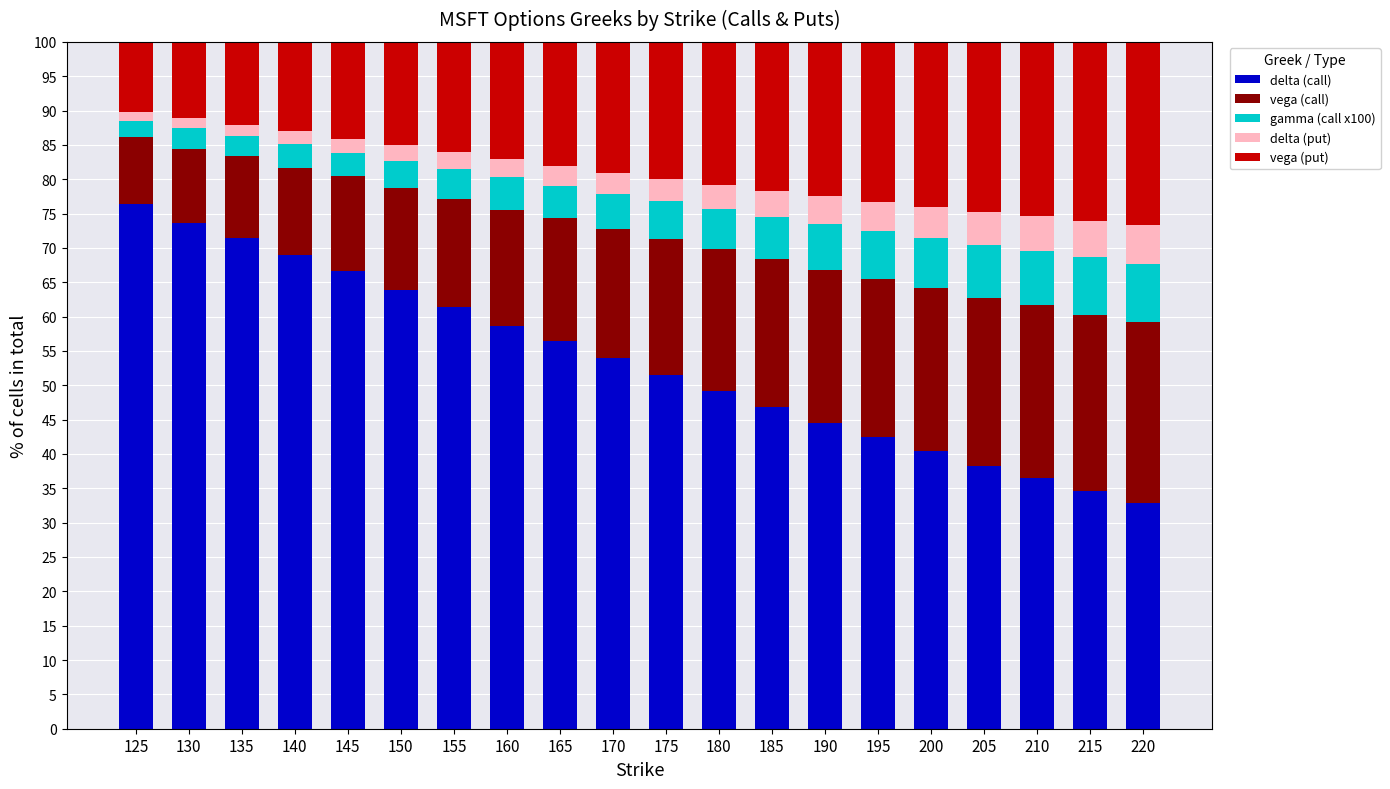

What is the minimum value for delta (call)?

32.9